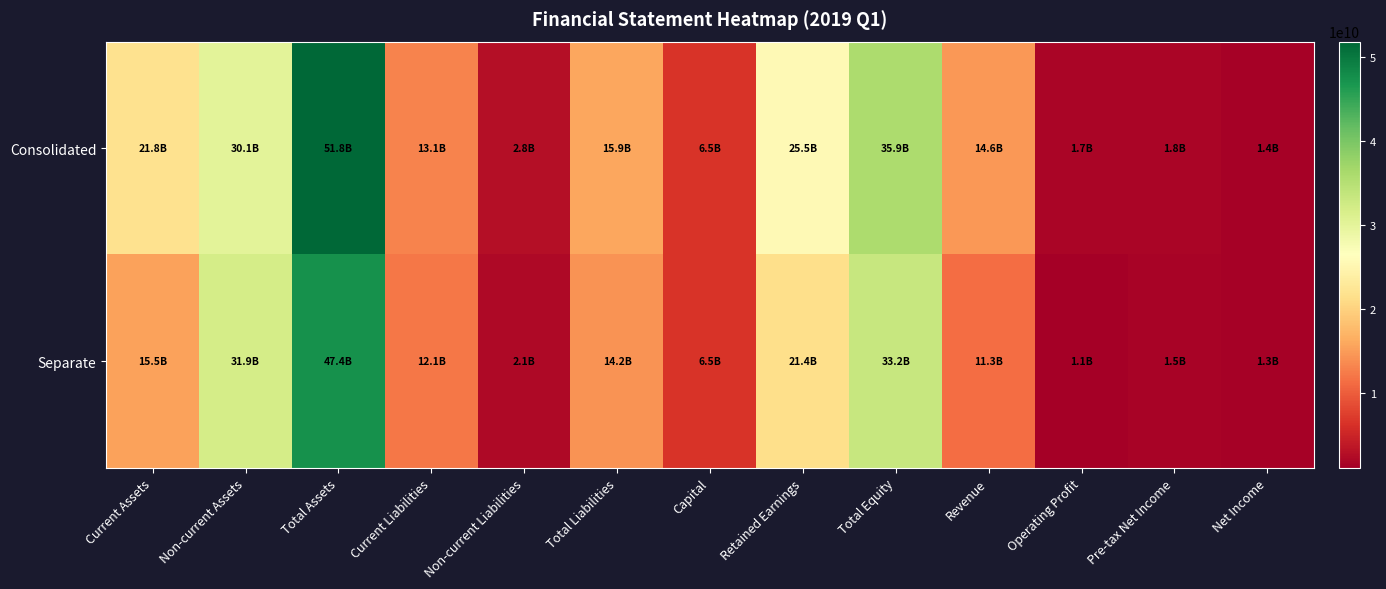

Reading left to right, list all the values displayed in this chart.

Consolidated: Current Assets=21782054276	Non-current Assets=30050136771	Total Assets=51832191047	Current Liabilities=13147352952	Non-current Liabilities=2768545234	Total Liabilities=15915898186	Capital=6500000000	Retained Earnings=25506933037	Total Equity=35916292861	Revenue=14594141074	Operating Profit=1738156271	Pre-tax Net Income=1751413437	Net Income=1402522436
Separate: Current Assets=15532565173	Non-current Assets=31895226199	Total Assets=47427791372	Current Liabilities=12130800851	Non-current Liabilities=2087304018	Total Liabilities=14218104869	Capital=6500000000	Retained Earnings=21365594532	Total Equity=33209686503	Revenue=11341447525	Operating Profit=1085566873	Pre-tax Net Income=1518553899	Net Income=1316792226